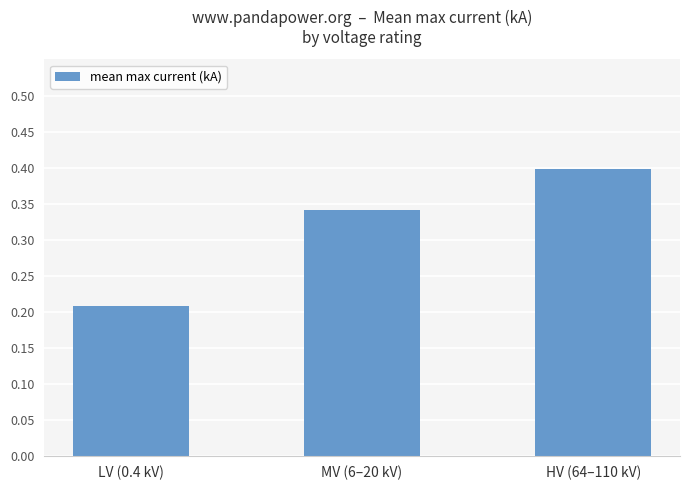

The chart shows a value of 0.4 at HV (64–110 kV). True or false?

True